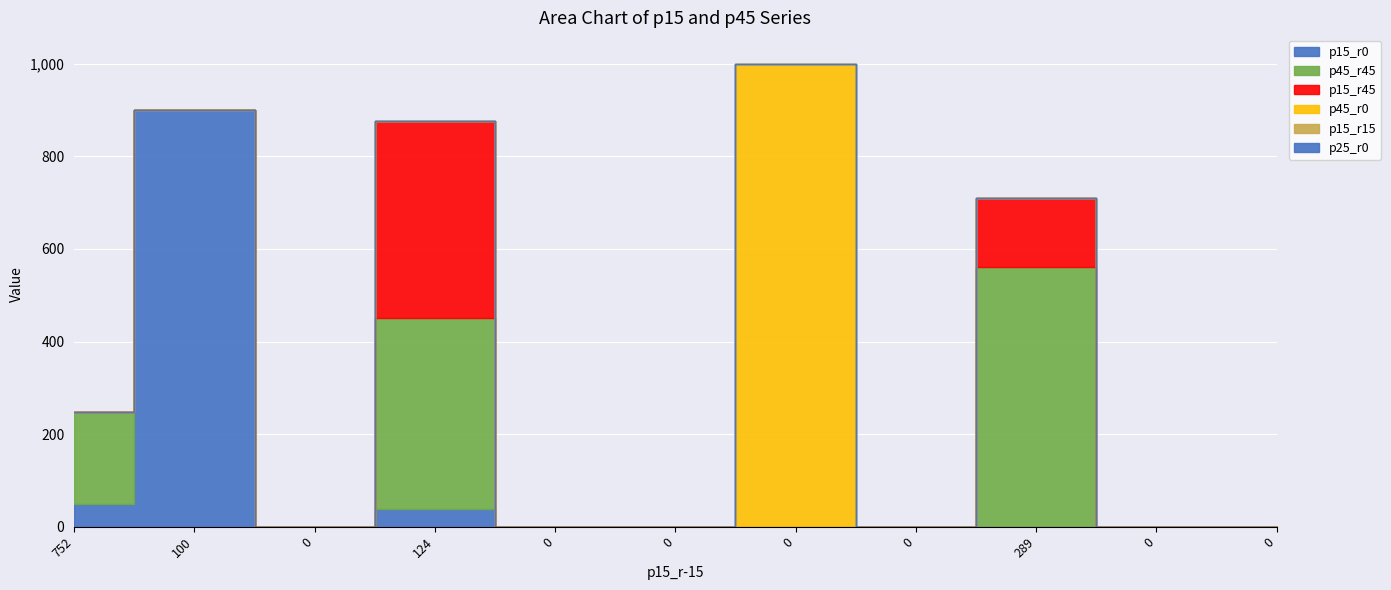

Reading left to right, transcribe all the data shown in this chart.

p15_r0: 48	900	0	38	0	0	0	0	0	0	0
p45_r45: 200	0	0	412	0	0	0	0	561	0	0
p15_r45: 0	0	0	426	0	0	0	0	150	0	0
p45_r0: 0	0	0	0	0	0	1000	0	0	0	0
p15_r15: 0	0	0	0	0	0	0	0	0	0	0
p25_r0: 0	0	0	0	0	0	0	0	0	0	0